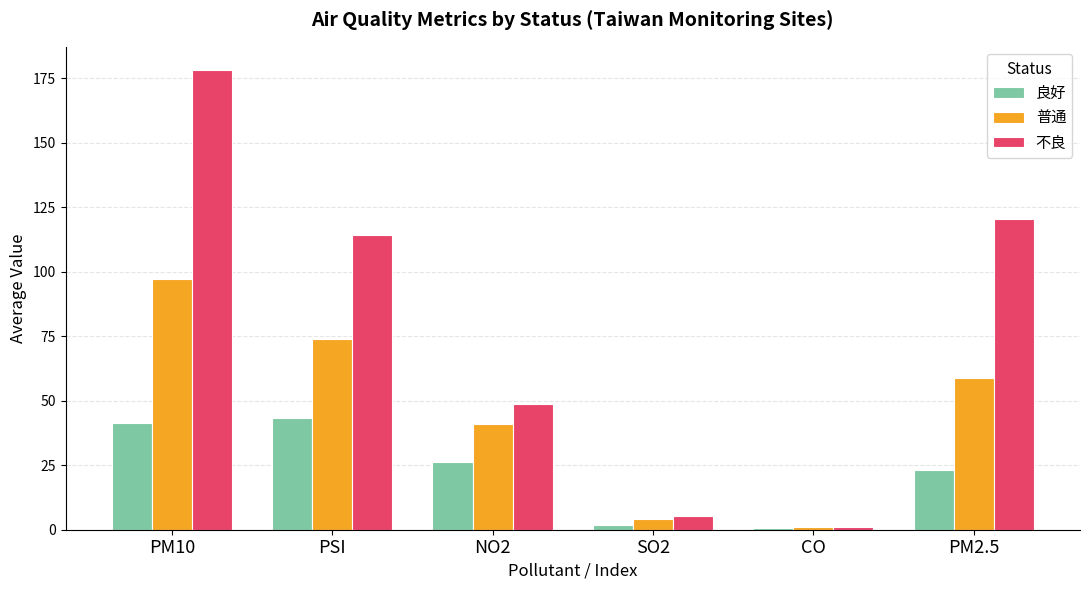

What is the sum of the 不良 values at PM10 and PSI?

292.4